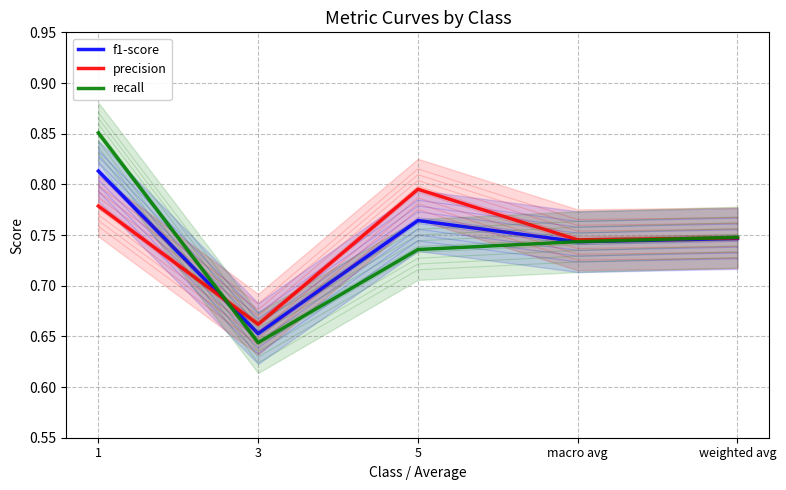

What is the value of the f1-score point at the 2nd from the left?

0.7